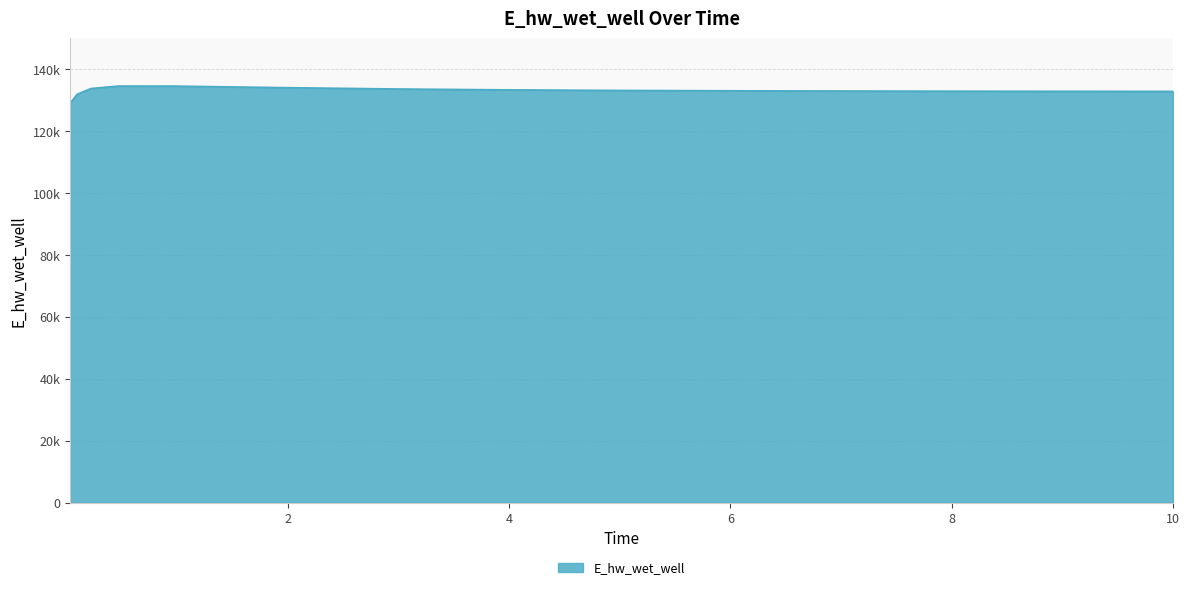

Reading left to right, list all the values displayed in this chart.

129071.4	131972.1	133828.7	134631.0	134617.8	134118.3	133690.1	133403.7	133222.0	133105.5	133028.6	132976.1	132939.4	132913.2	132912.6